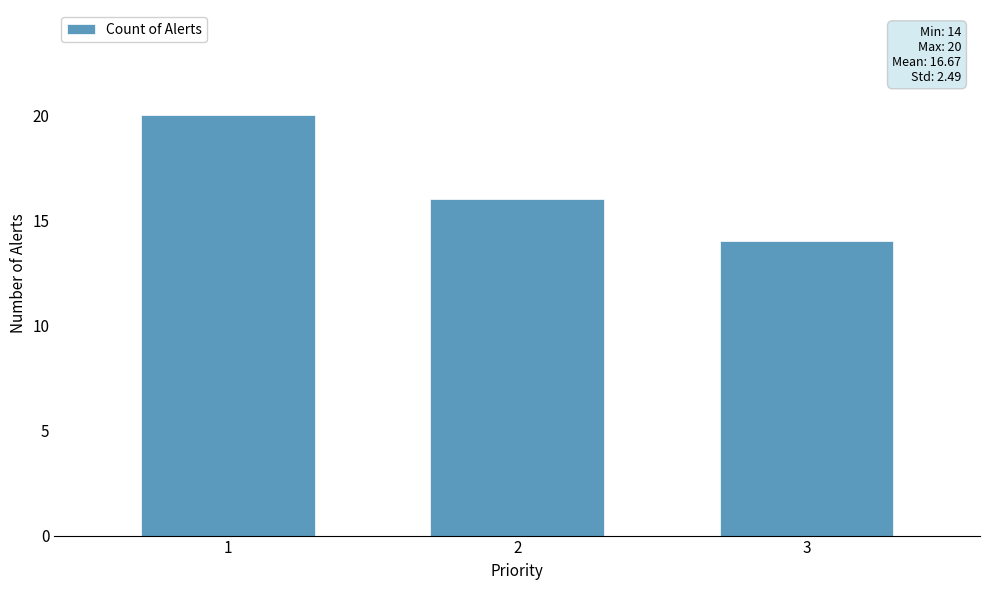

Which has a higher value, 3 or 2?

2